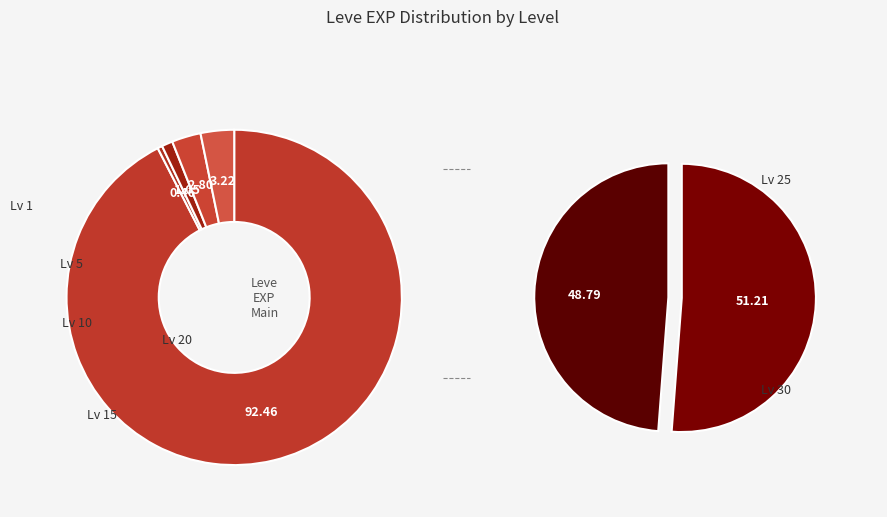

What percentage is NOT represented by 10?

96.7%